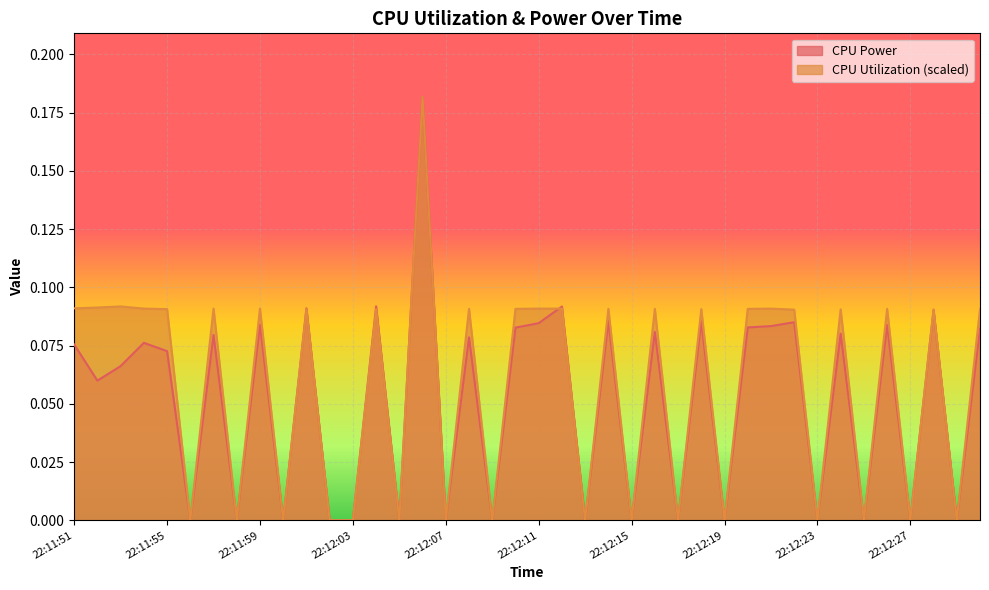

Reading left to right, what are all the values shown in this chart?

CPU Power: 22:11:51=0.1	22:11:52=0.1	22:11:53=0.1	22:11:54=0.1	22:11:55=0.1	22:11:56=0.0	22:11:57=0.1	22:11:58=0.0	22:11:59=0.1	22:12:00=0.0	22:12:01=0.1	22:12:02=0.0	22:12:03=0.0	22:12:04=0.1	22:12:05=0.0	22:12:06=0.2	22:12:07=0.0	22:12:08=0.1	22:12:09=0.0	22:12:10=0.1	22:12:11=0.1	22:12:12=0.1	22:12:13=0.0	22:12:14=0.1	22:12:15=0.0	22:12:16=0.1	22:12:17=0.0	22:12:18=0.1	22:12:19=0.0	22:12:20=0.1	22:12:21=0.1	22:12:22=0.1	22:12:23=0.0	22:12:24=0.1	22:12:25=0.0	22:12:26=0.1	22:12:27=0.0	22:12:28=0.1	22:12:29=0.0	22:12:30=0.1
CPU Utilization: 22:11:51=0.1	22:11:52=0.1	22:11:53=0.1	22:11:54=0.1	22:11:55=0.1	22:11:56=0.0	22:11:57=0.1	22:11:58=0.0	22:11:59=0.1	22:12:00=0.0	22:12:01=0.1	22:12:02=0.0	22:12:03=0.0	22:12:04=0.1	22:12:05=0.0	22:12:06=0.2	22:12:07=0.0	22:12:08=0.1	22:12:09=0.0	22:12:10=0.1	22:12:11=0.1	22:12:12=0.1	22:12:13=0.0	22:12:14=0.1	22:12:15=0.0	22:12:16=0.1	22:12:17=0.0	22:12:18=0.1	22:12:19=0.0	22:12:20=0.1	22:12:21=0.1	22:12:22=0.1	22:12:23=0.0	22:12:24=0.1	22:12:25=0.0	22:12:26=0.1	22:12:27=0.0	22:12:28=0.1	22:12:29=0.0	22:12:30=0.1